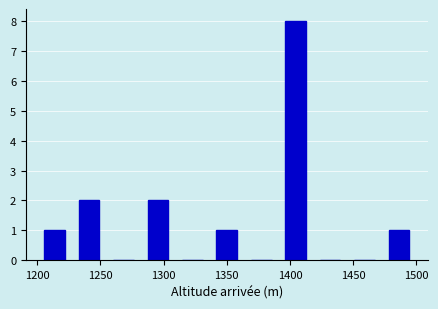

How tall is the bar that spans 1390 to 1420 on the x-axis? Neither the bar edges nor the heights are printed on the chart, so give them approximately, as read against the axes.

8